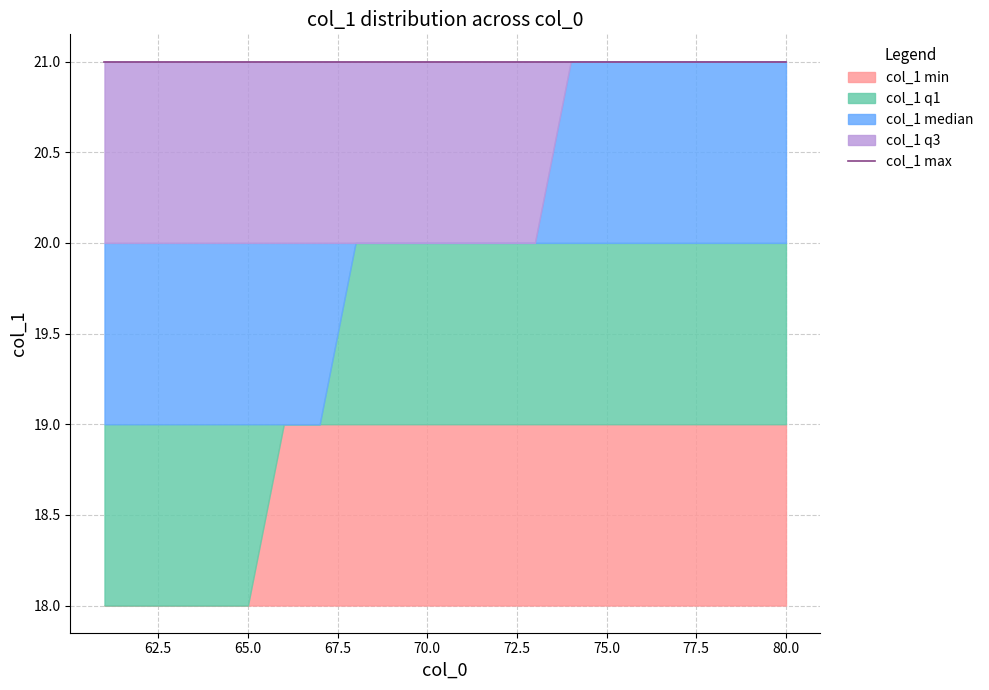

Reading right to left, what are all the values shown in this chart?

col_1 min: 80=18	79=18	78=18	77=18	76=18	75=18	74=18	73=18	72=18	71=18	70=18	69=18	68=18	67=18	66=18	65=18	64=18	63=18	62=18	61=18
col_1 q1: 80=19	79=19	78=19	77=19	76=19	75=19	74=19	73=19	72=19	71=19	70=19	69=19	68=19	67=19	66=19	65=18	64=18	63=18	62=18	61=18
col_1 median: 80=20	79=20	78=20	77=20	76=20	75=20	74=20	73=20	72=20	71=20	70=20	69=20	68=20	67=19	66=19	65=19	64=19	63=19	62=19	61=19
col_1 q3: 80=21	79=21	78=21	77=21	76=21	75=21	74=21	73=20	72=20	71=20	70=20	69=20	68=20	67=20	66=20	65=20	64=20	63=20	62=20	61=20
col_1 max: 80=21	79=21	78=21	77=21	76=21	75=21	74=21	73=21	72=21	71=21	70=21	69=21	68=21	67=21	66=21	65=21	64=21	63=21	62=21	61=21